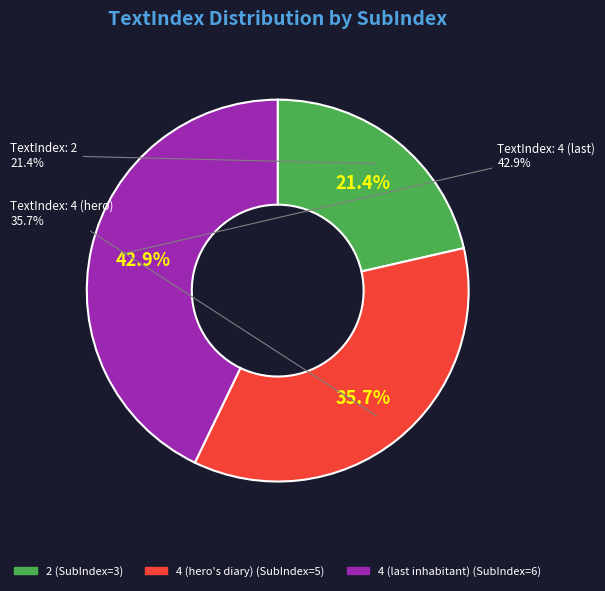

How many segments does this pie chart have?

3